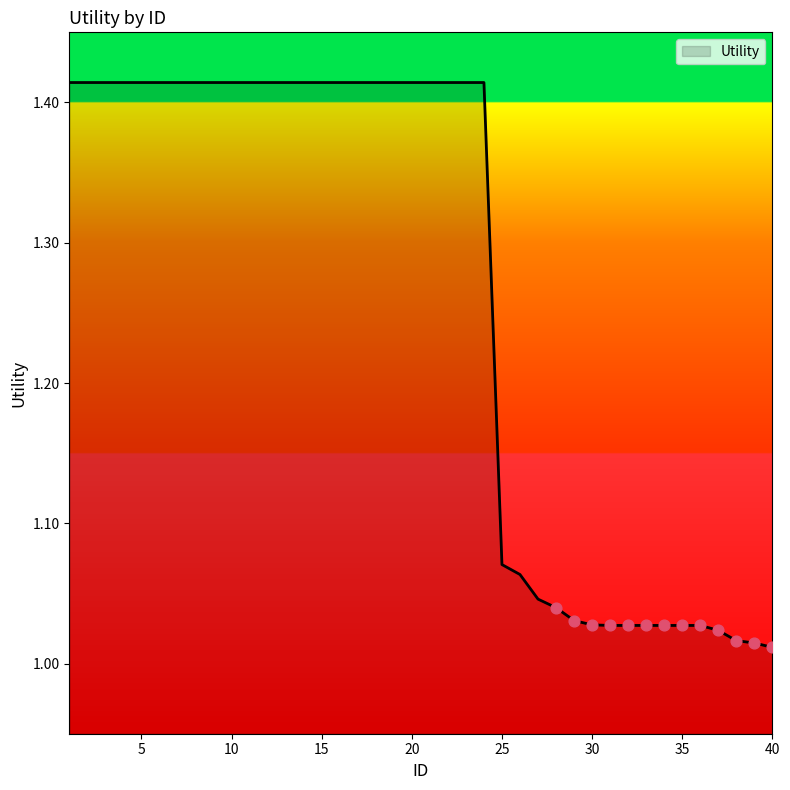

What is the difference between the maximum and minimum values?

0.4